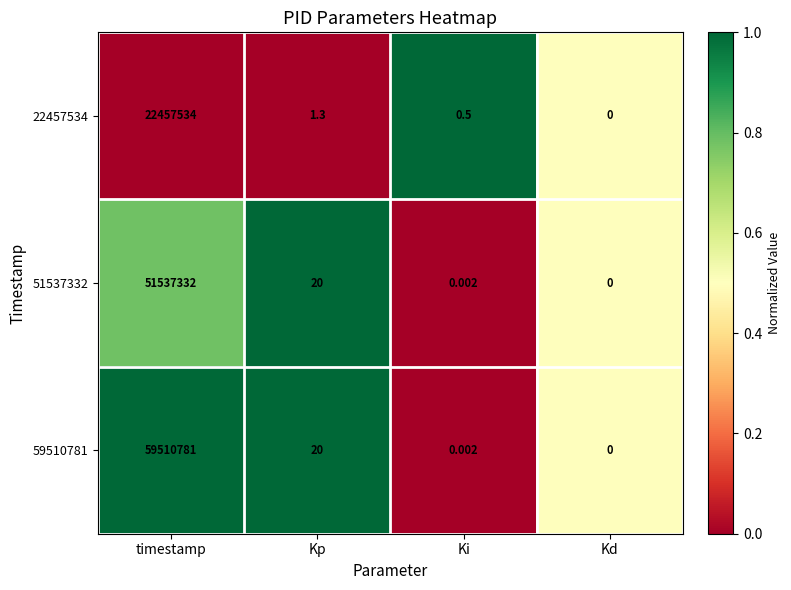

At which category is the sum across all series the highest?

timestamp